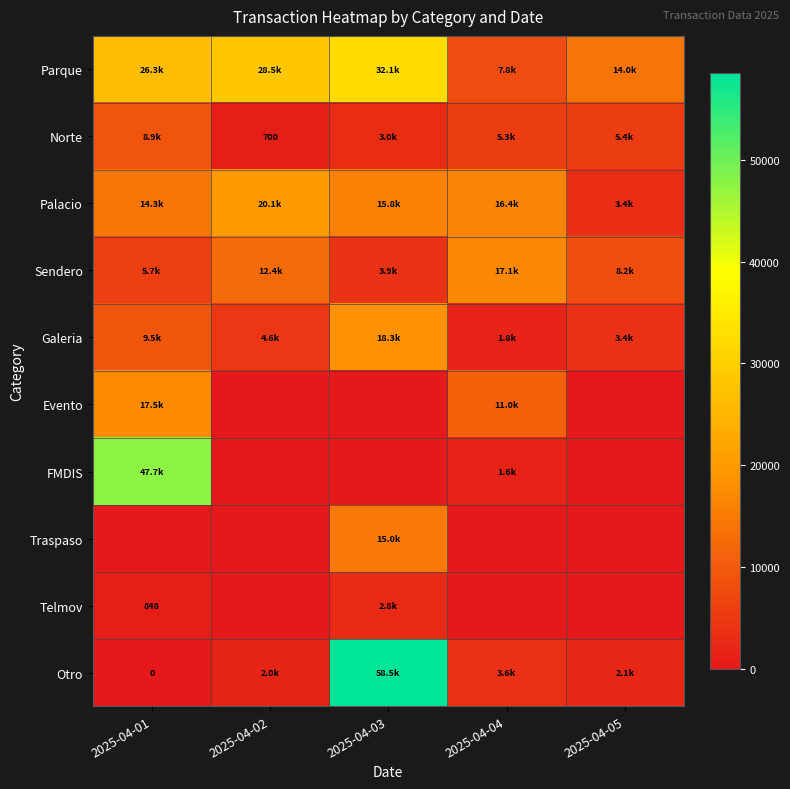

How many positive values does the FMDIS series have?

2